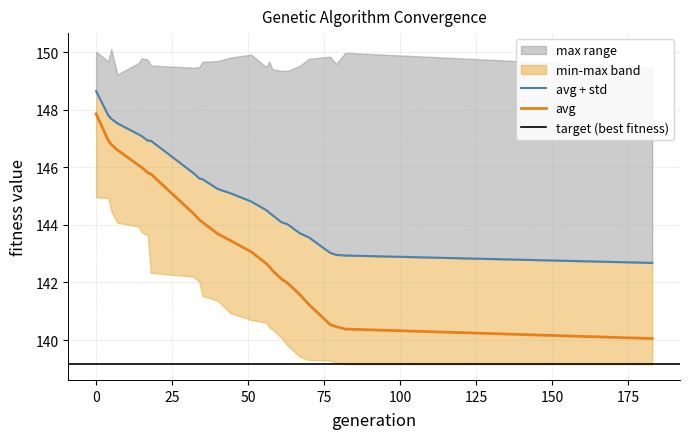

Where is avg nearest to the value 143?

51